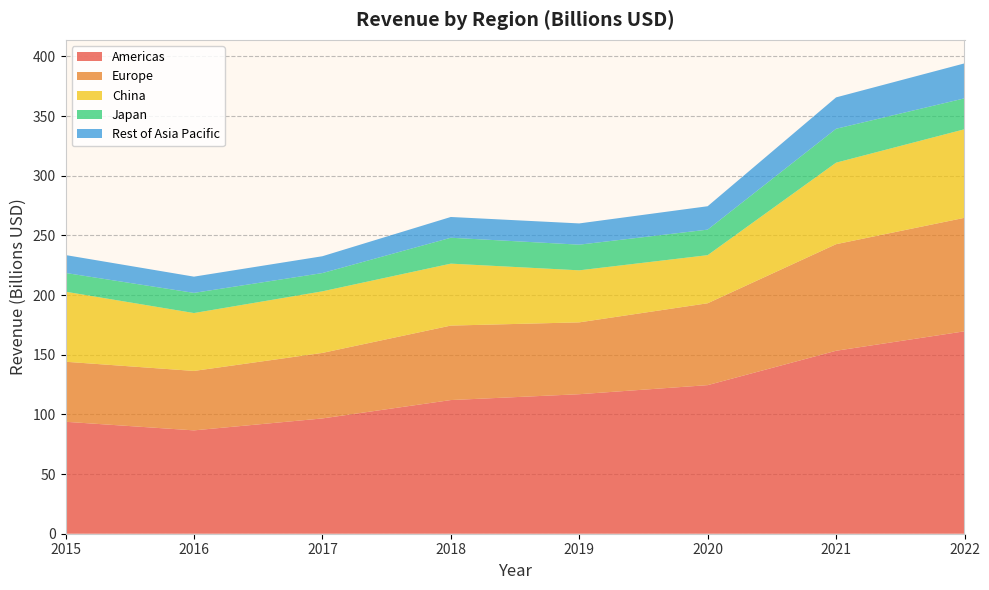

Reading right to left, extract all data points from this chart.

Americas: 169.6	153.3	124.5	116.9	112.0	96.6	86.6	93.8
Europe: 95.1	89.3	68.6	60.2	62.4	54.9	49.8	50.3
China: 74.2	68.3	40.3	43.6	51.9	51.6	48.5	58.7
Japan: 25.9	28.4	21.4	21.5	21.7	15.3	16.9	15.7
Rest of Asia Pacific: 29.3	26.3	19.6	17.8	17.4	14.1	13.6	15.0